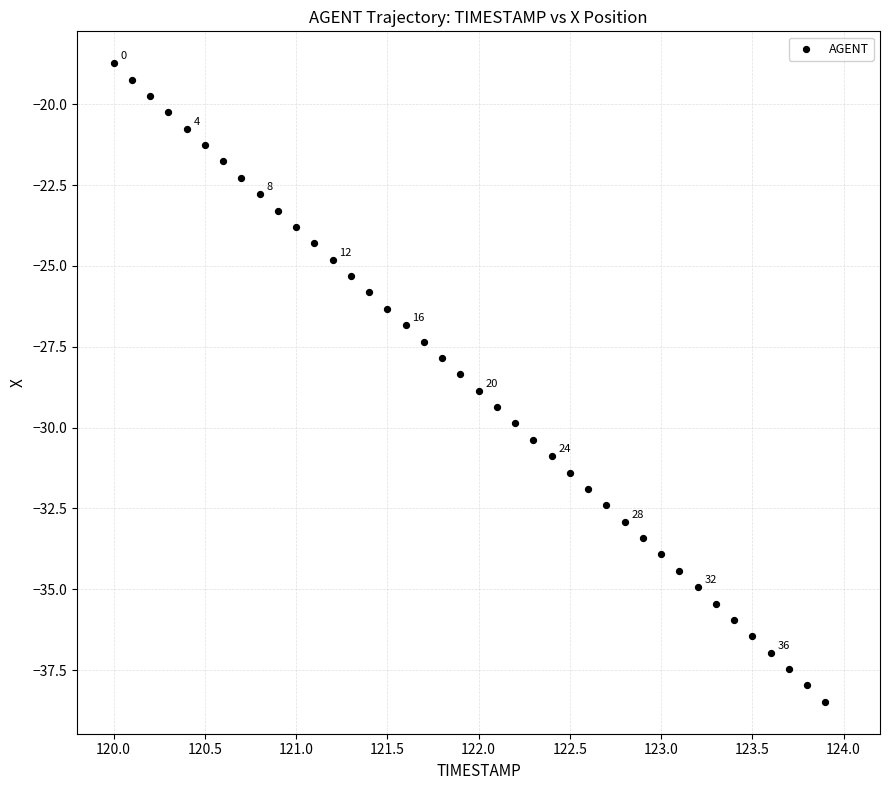

What is the range of Y values (max minus min)?

19.8